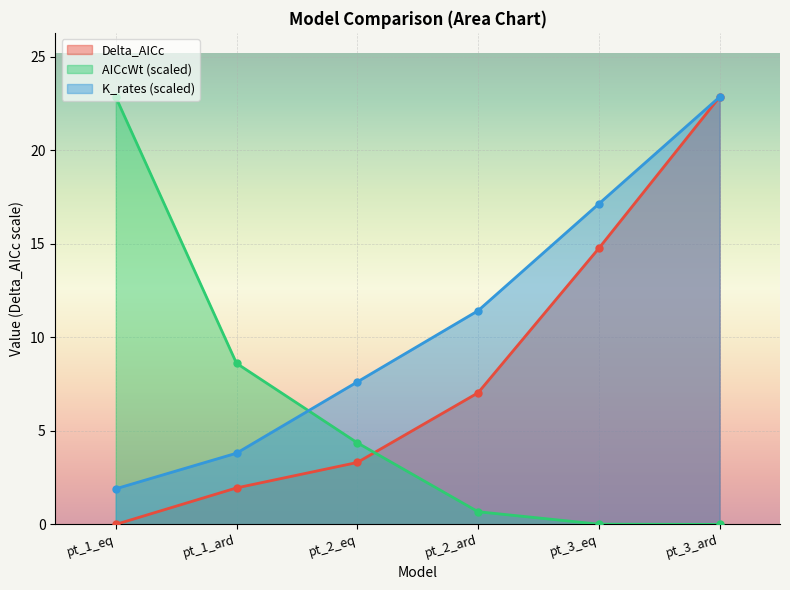

Which series ends up on top after the final intersection of K_rates and AICcWt?

K_rates